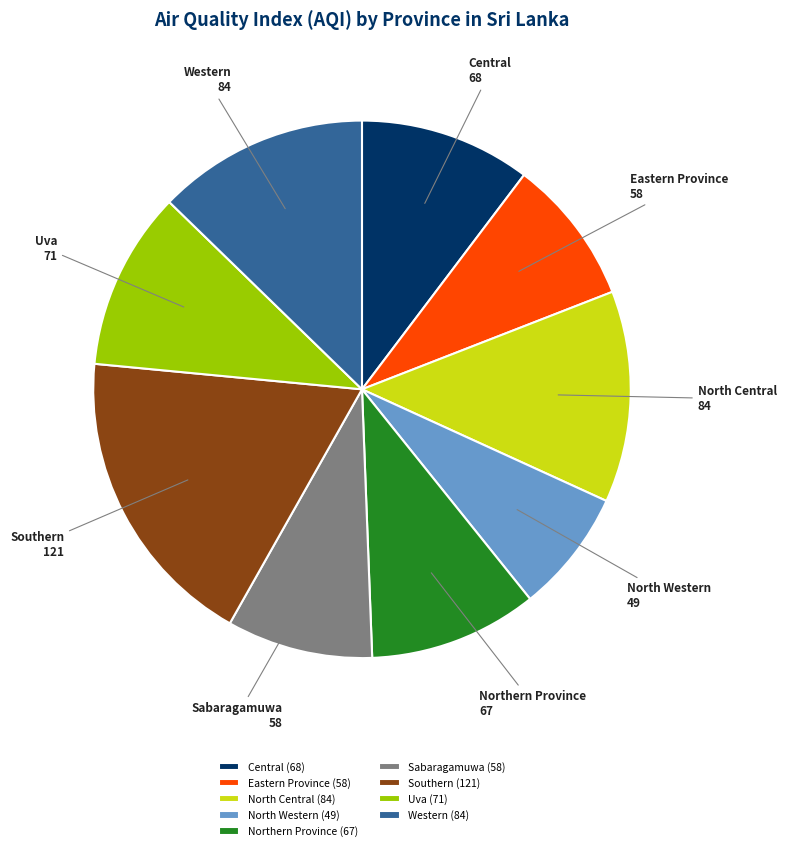

Between North Central and Northern Province, which is larger?

North Central